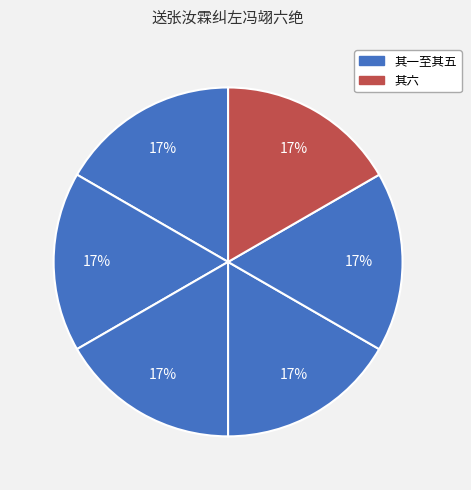

How many slices are in this pie chart?

6